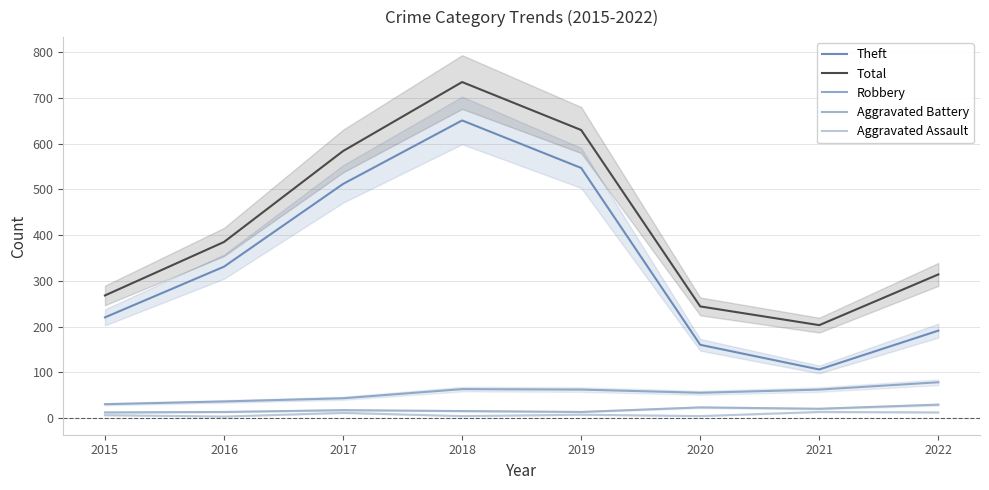

What is the value of the Aggravated Assault point at the 1st from the left?

6